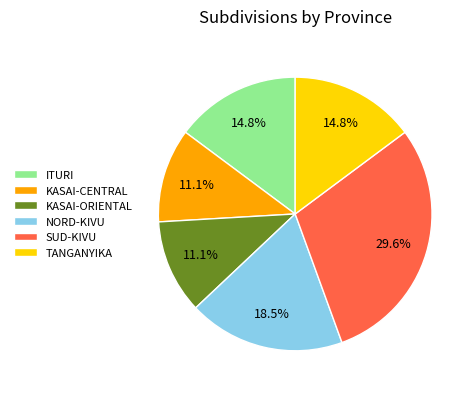

Between KASAI-CENTRAL and SUD-KIVU, which is larger?

SUD-KIVU